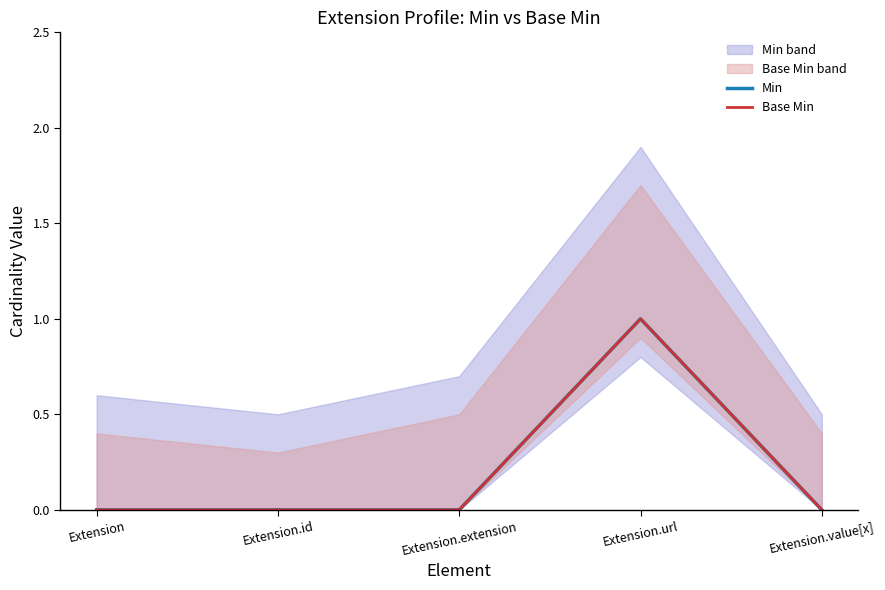

Which series has the largest range (max minus min)?

Min